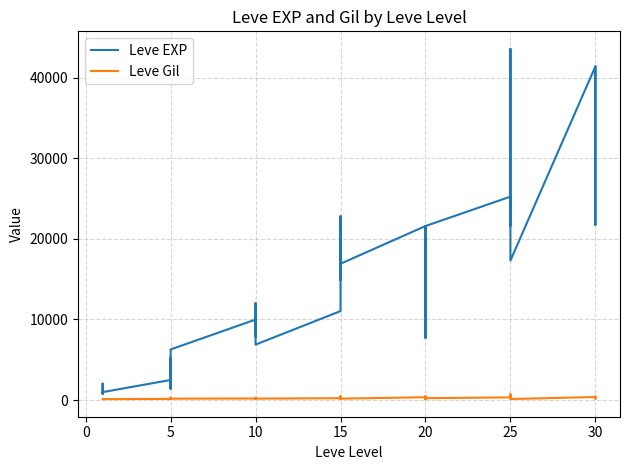

How many values in the Leve EXP series exceed 12030?

19